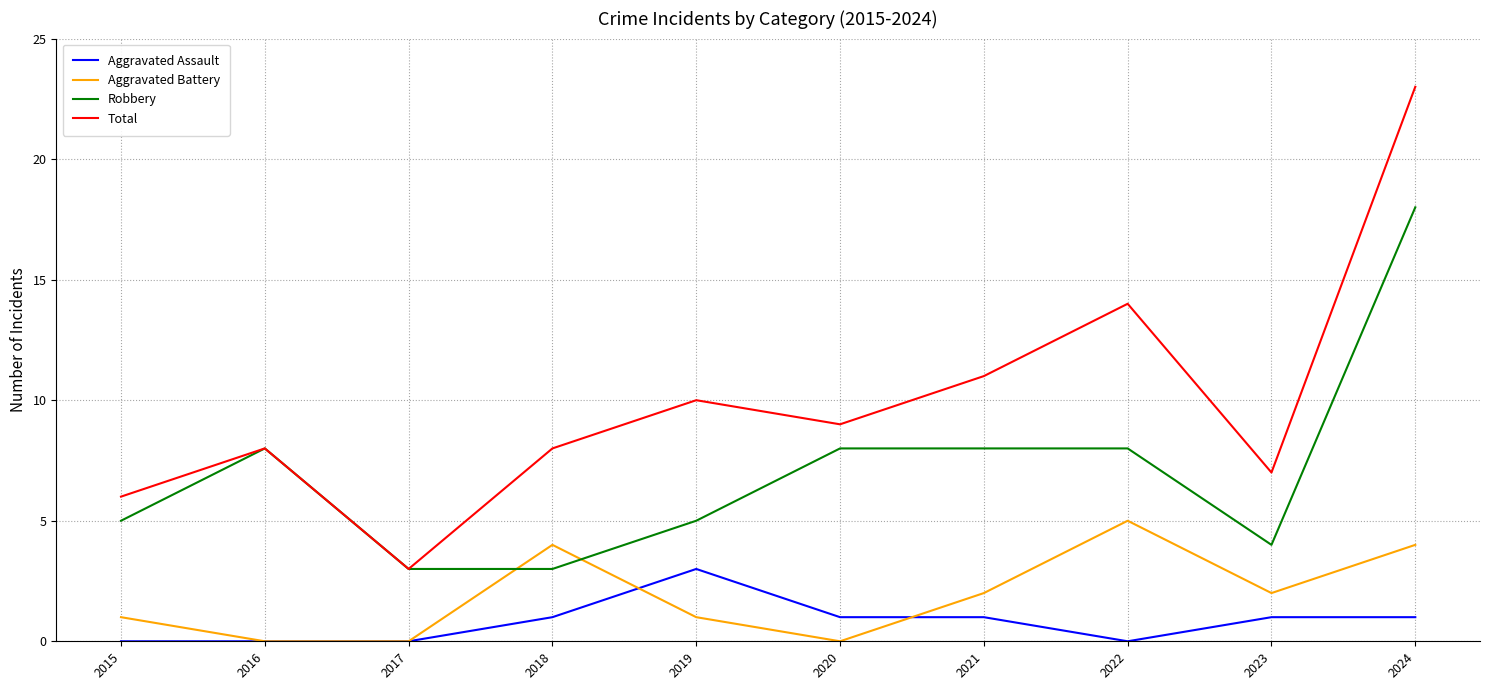

True or false: Robbery has a value of 8 at 2020.

True